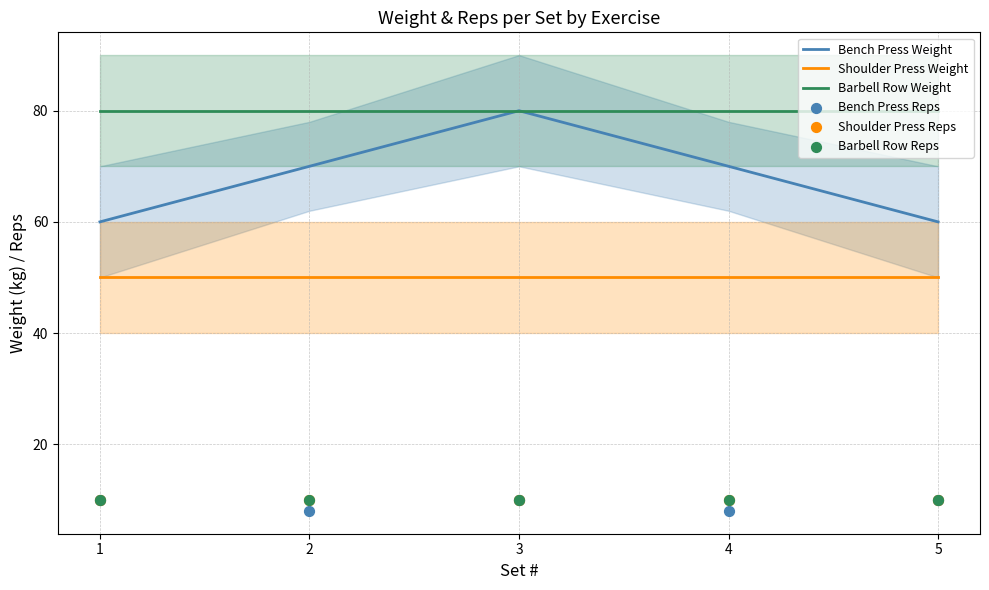

Which series contains the highest Y value?

Bench Press Weight